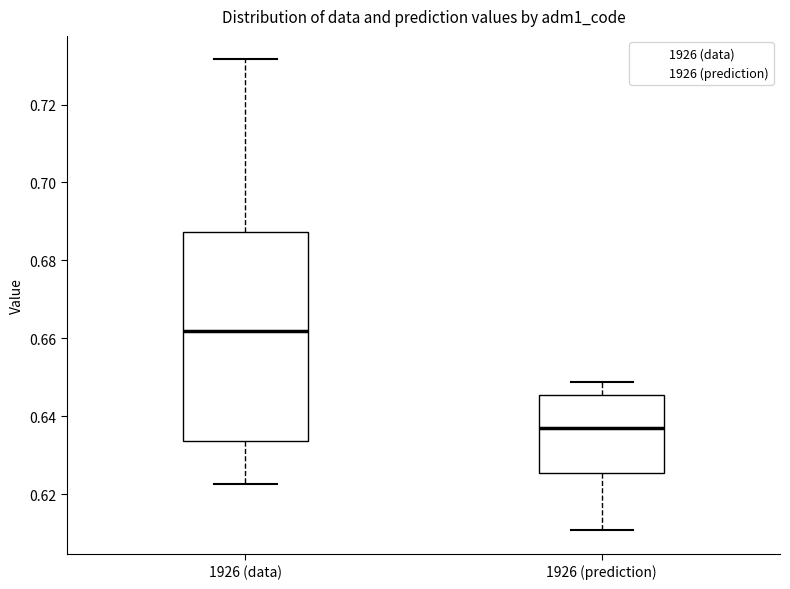

Which box has the highest median line?

1926 (data)